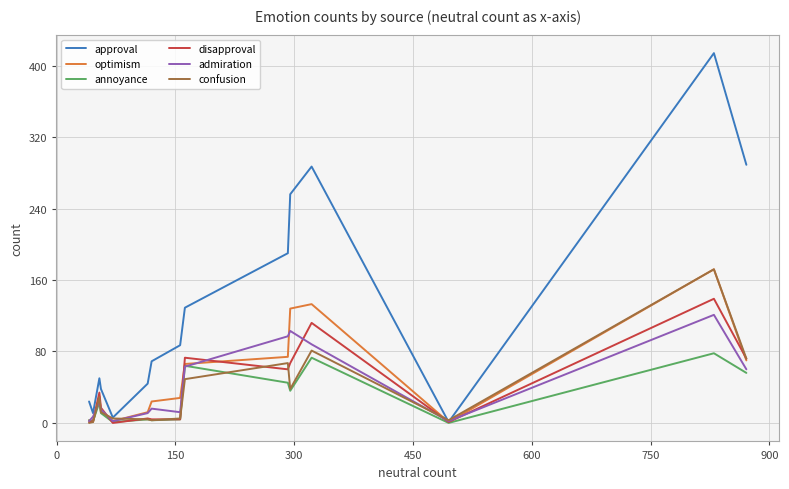

What is the highest value of the confusion series?

172